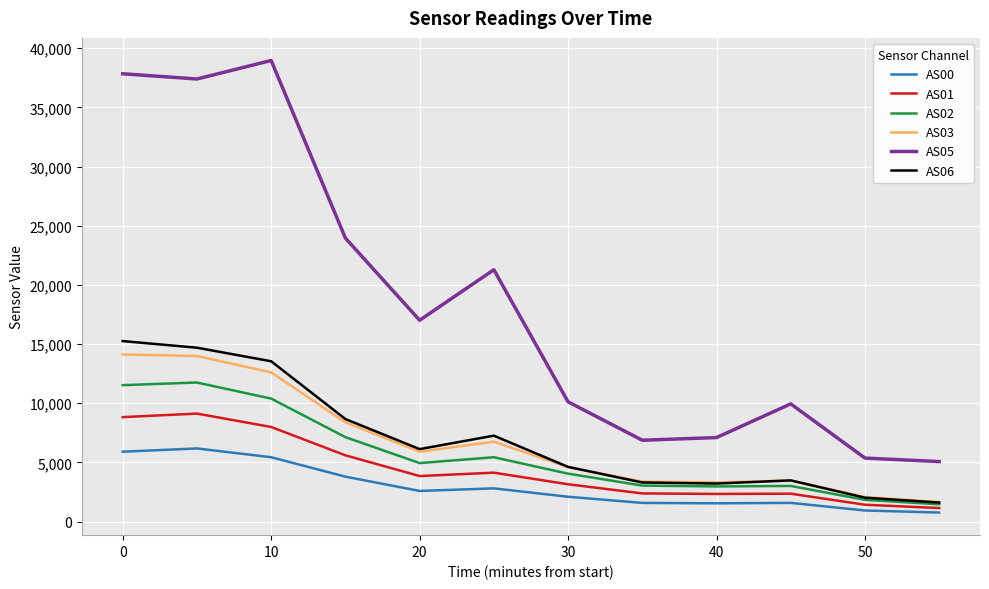

What is the maximum value for AS01?

9129